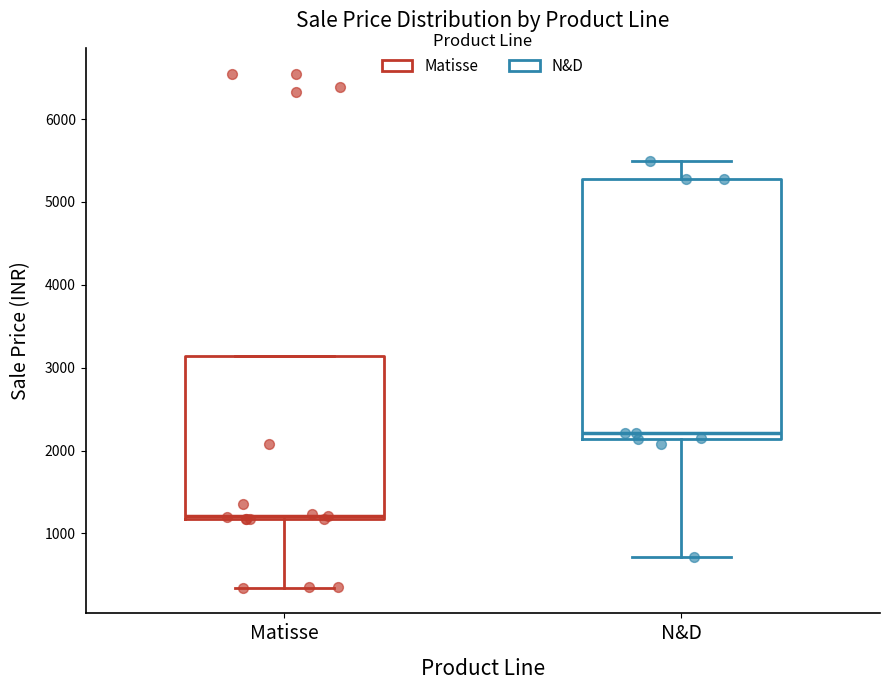

Which box's median line is the highest?

N&D